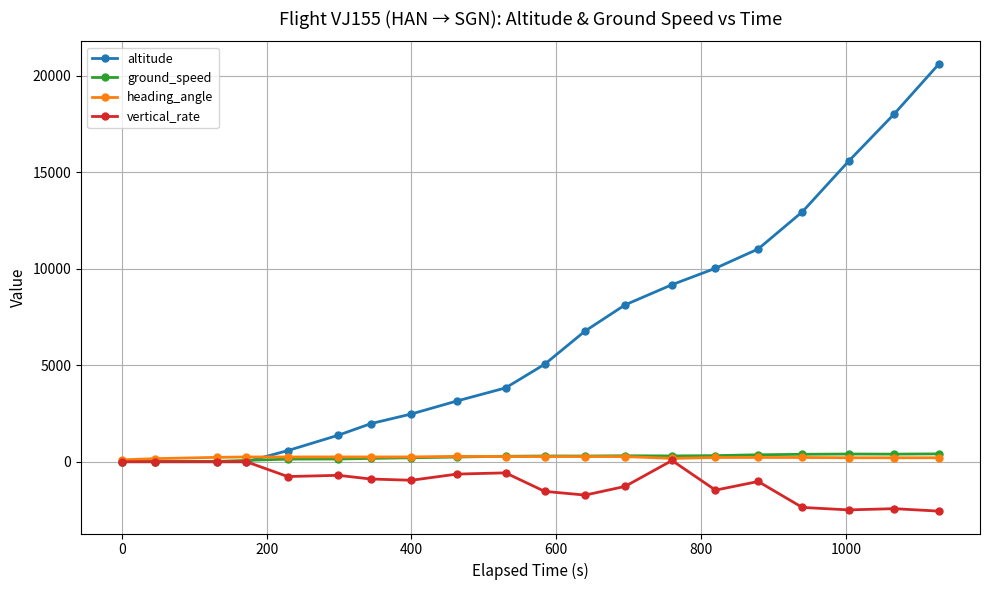

What is the maximum value shown in the chart?

20625